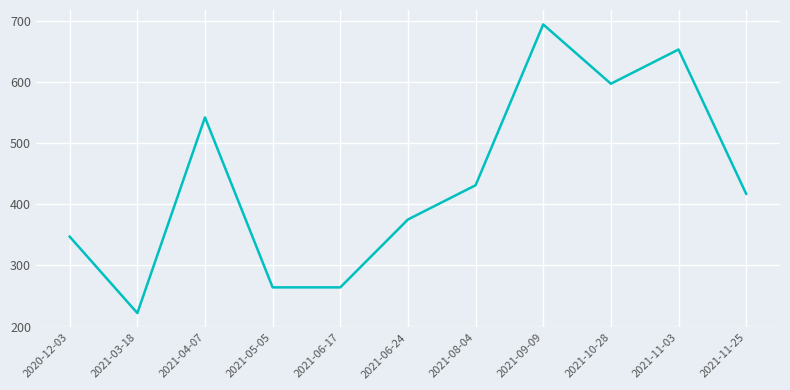

How many interior local peaks (higher than both neighbors) does the data have?

3